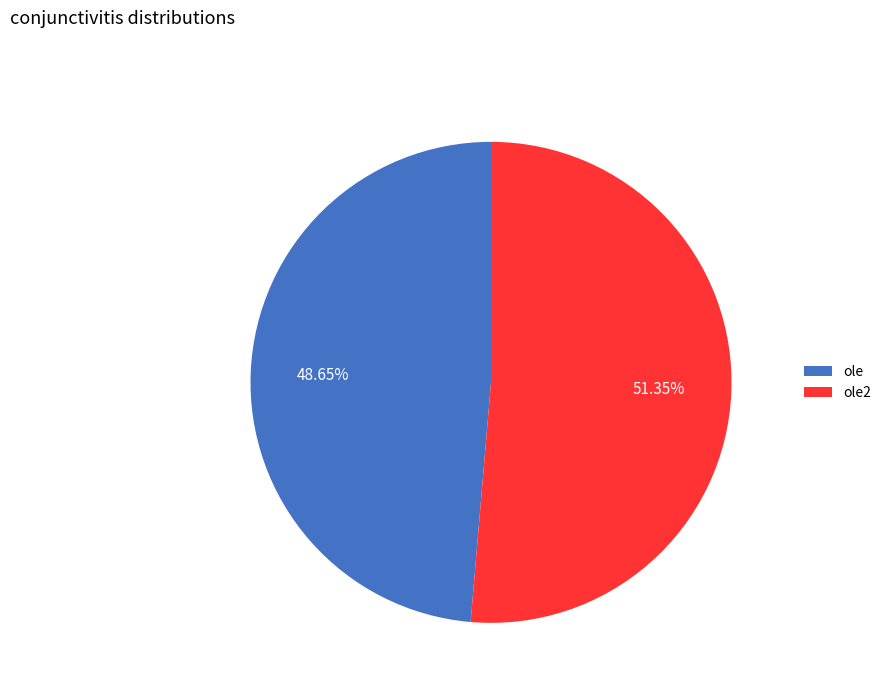

Count the number of slices in the pie.

2